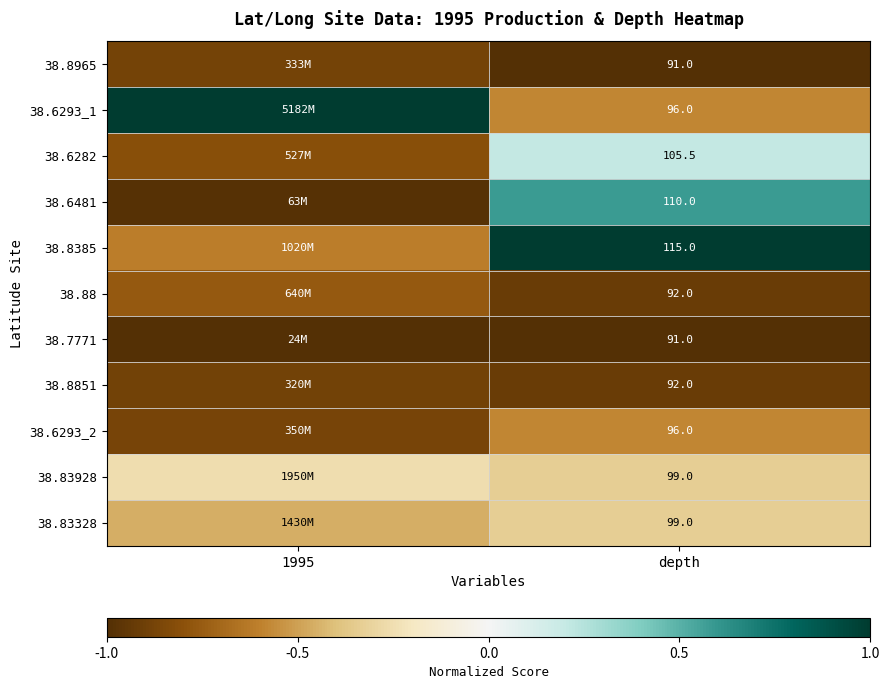

At which label does 38.88 reach its minimum?

depth